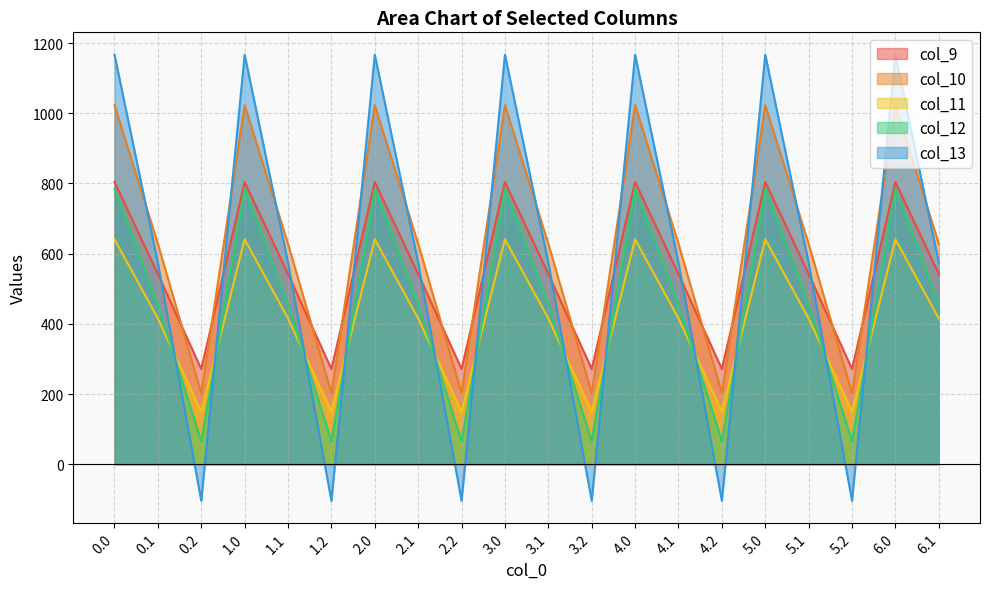

Where is the first local maximum for col_9?

1.0